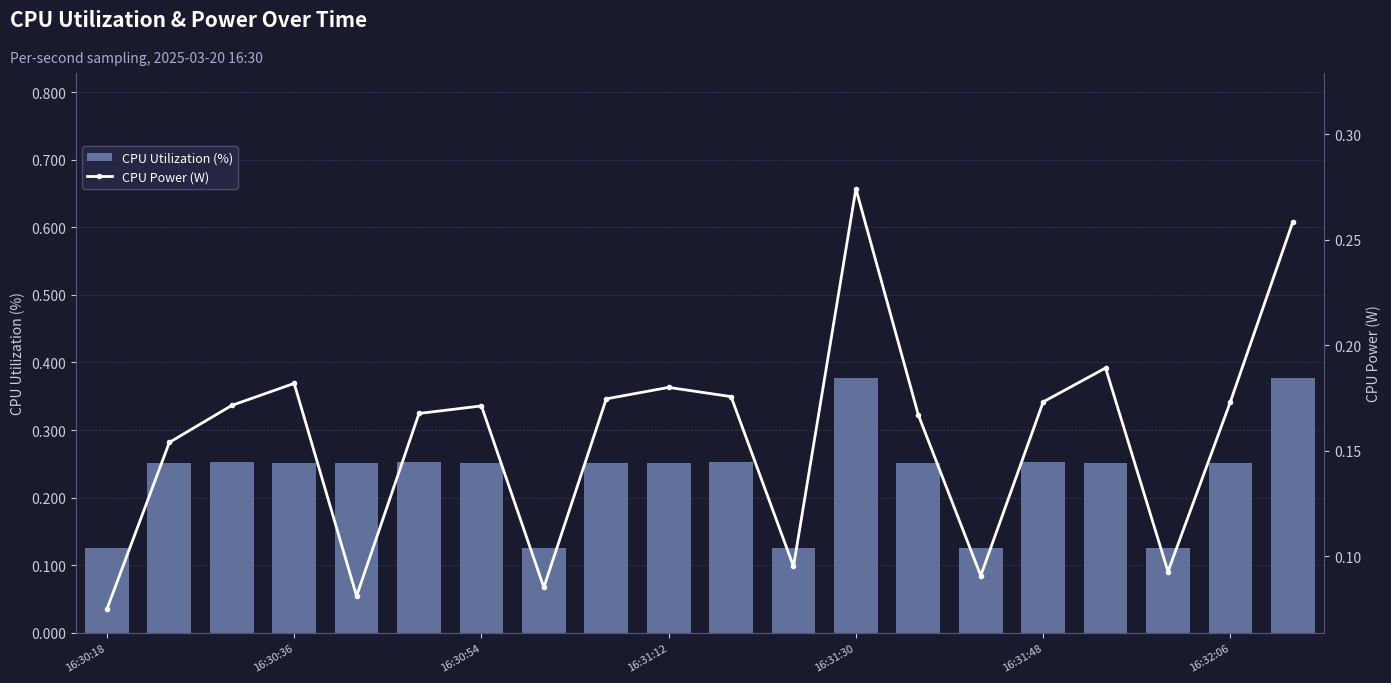

How many CPU Utilization (%) values are between 0 and 1?

20